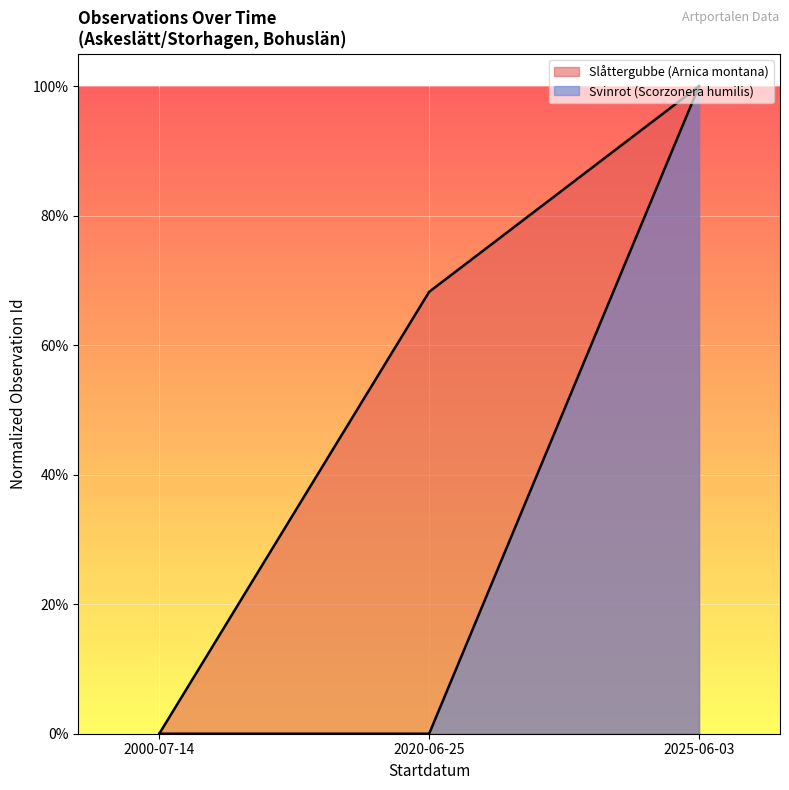

How many lines are shown in the chart?

2